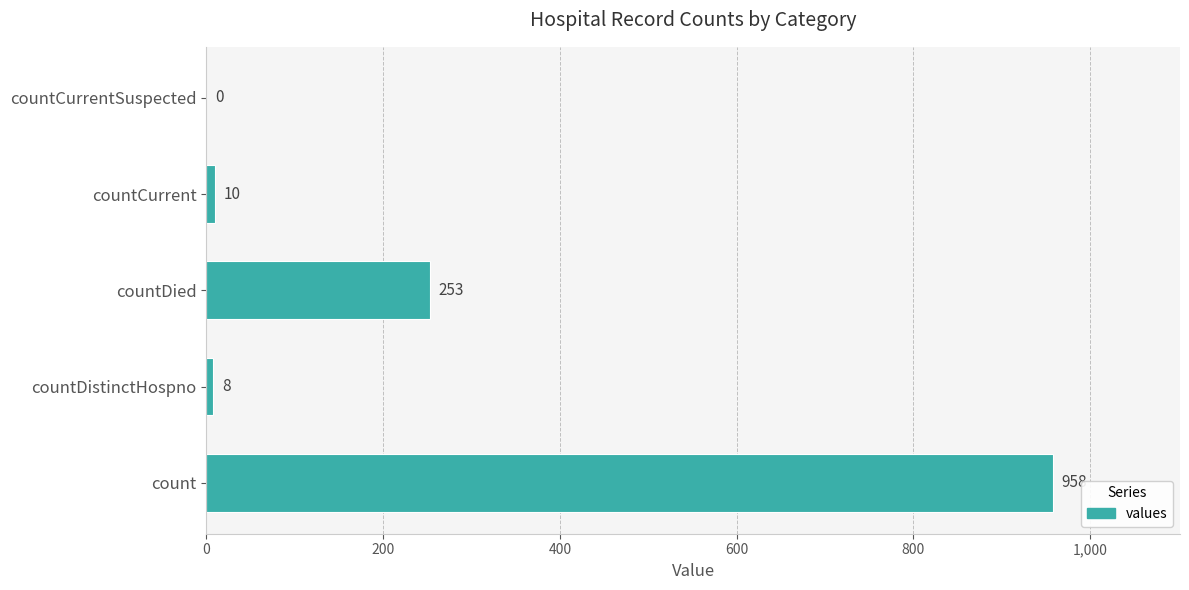

Reading bottom to top, list all the values displayed in this chart.

count=958	countDistinctHospno=8	countDied=253	countCurrent=10	countCurrentSuspected=0